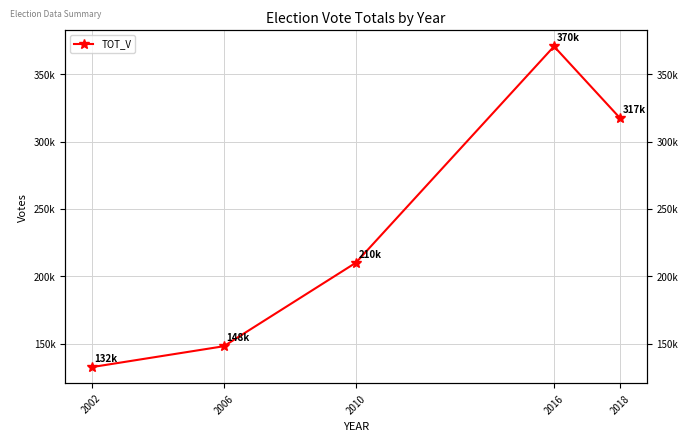

What is the average value?

235787